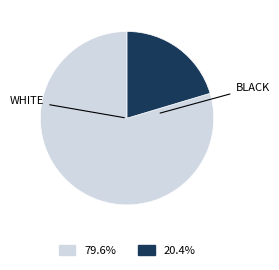

What is the majority slice?

WHITE